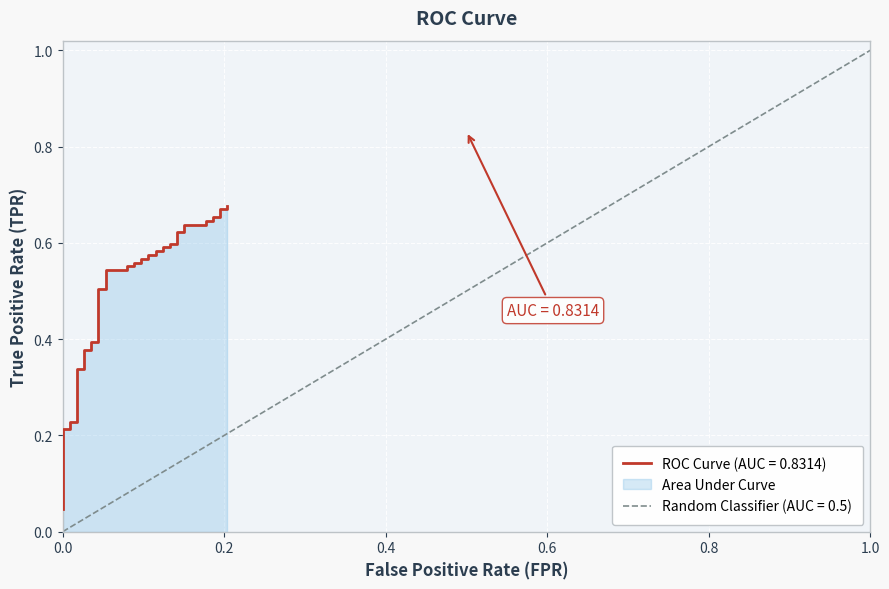

What is the sum of all values?

20.4